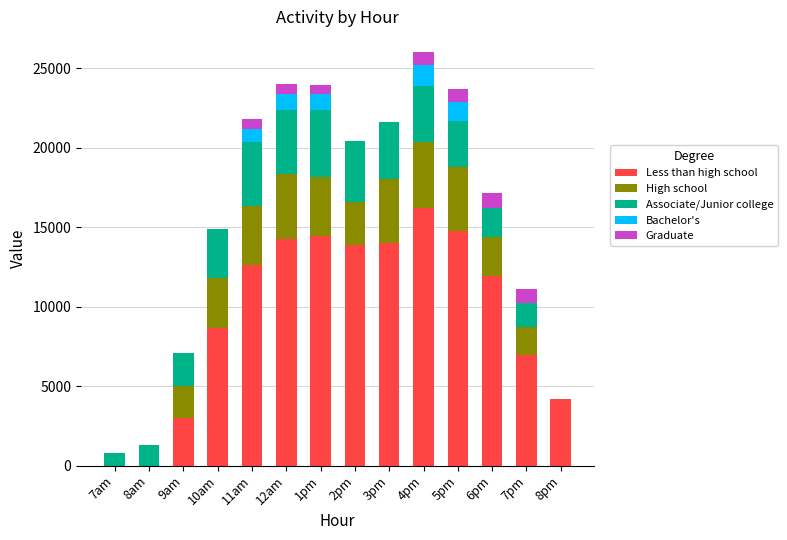

How many distinct data groups are displayed?

5